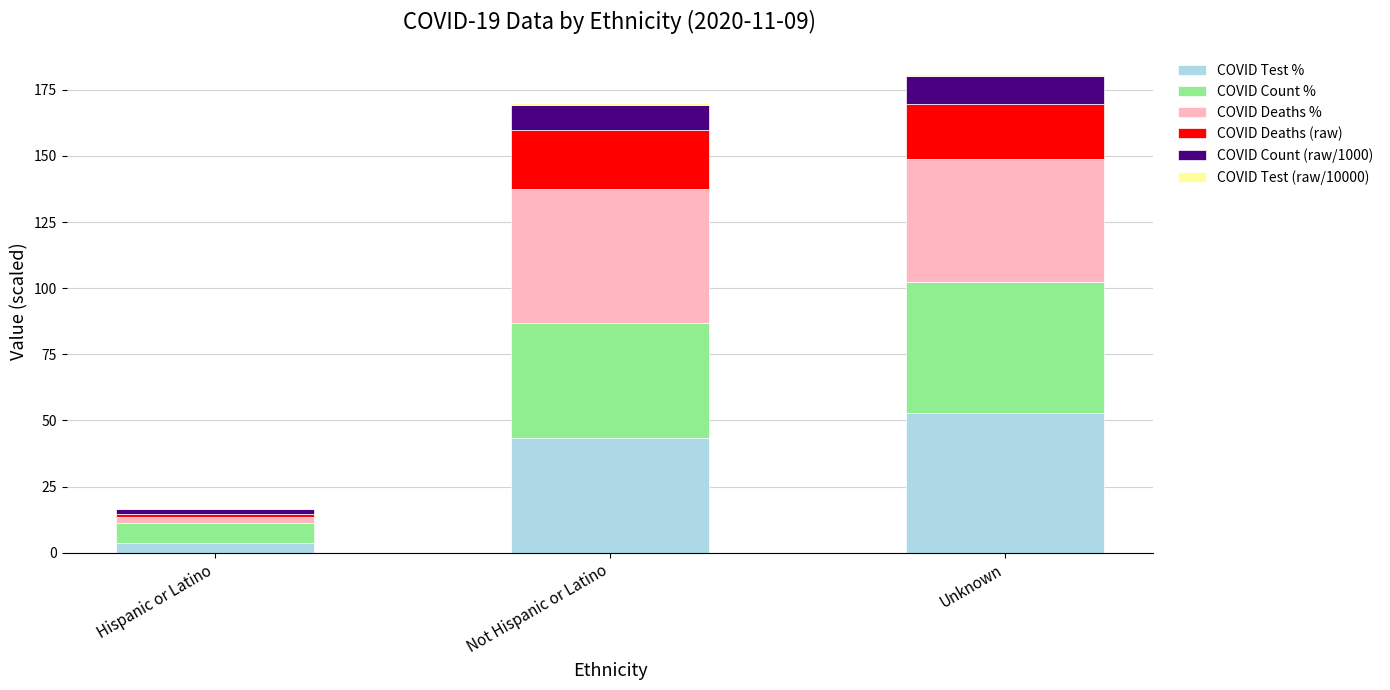

What is the maximum value for COVID Test %?

53.0